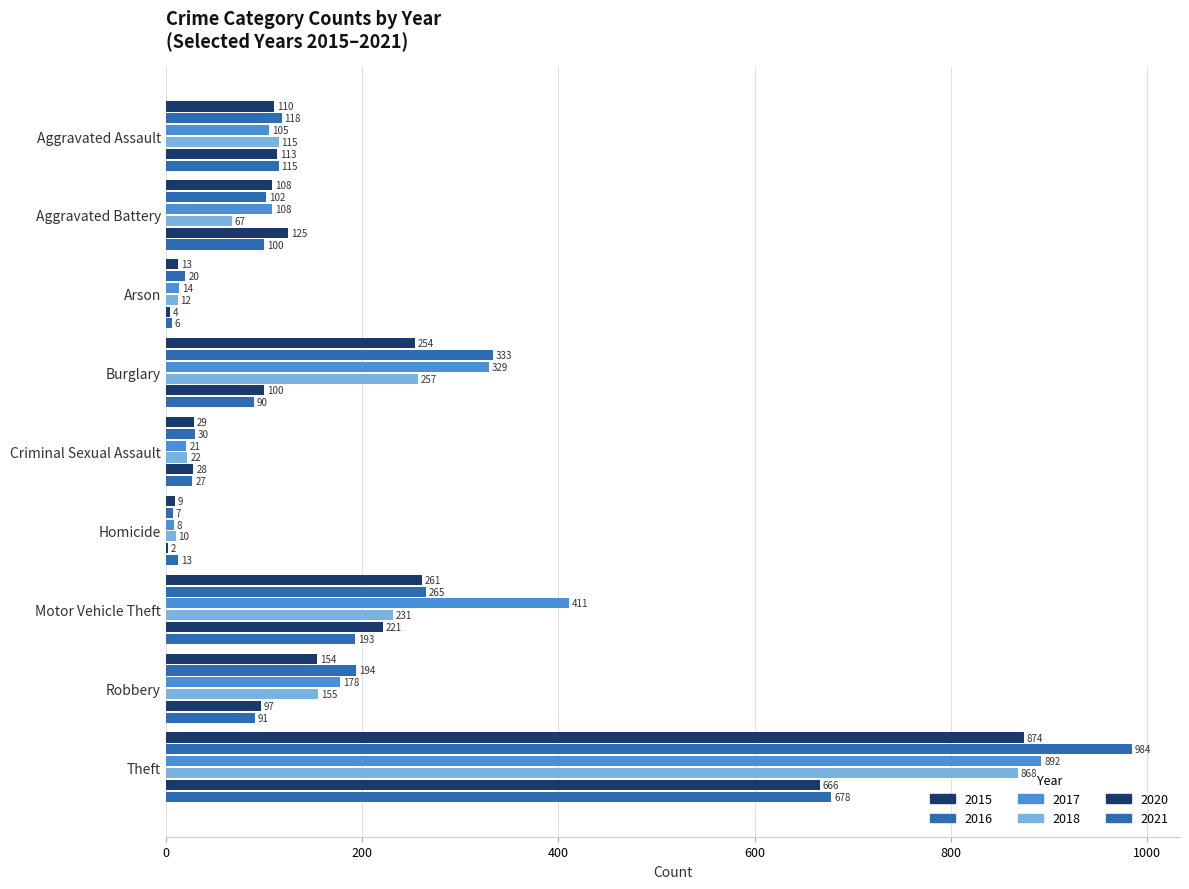

What is the average value of the 2016 series?

228